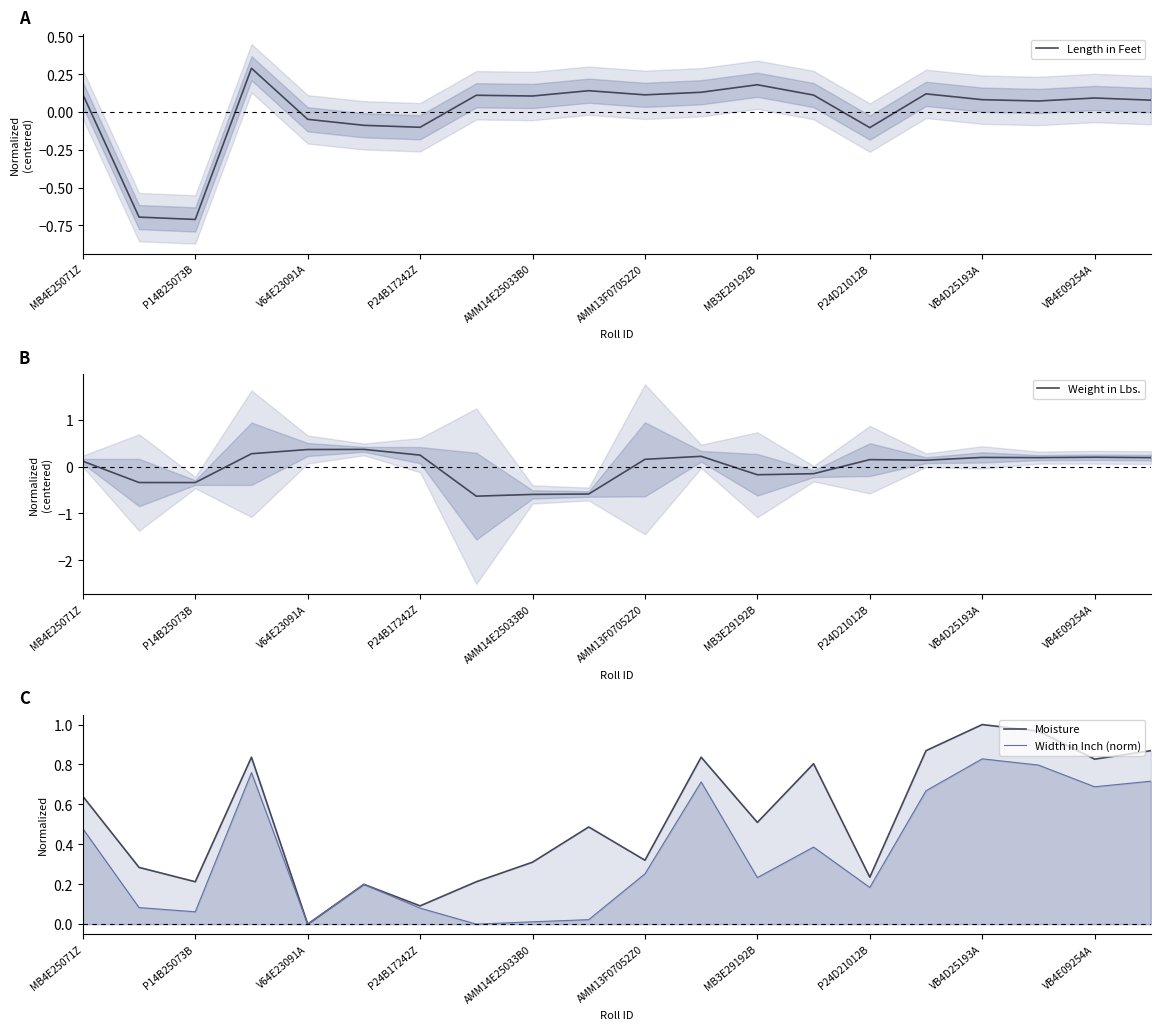

Is it true that Length in Feet equals 0.1 at AMM14E25033B0?

True